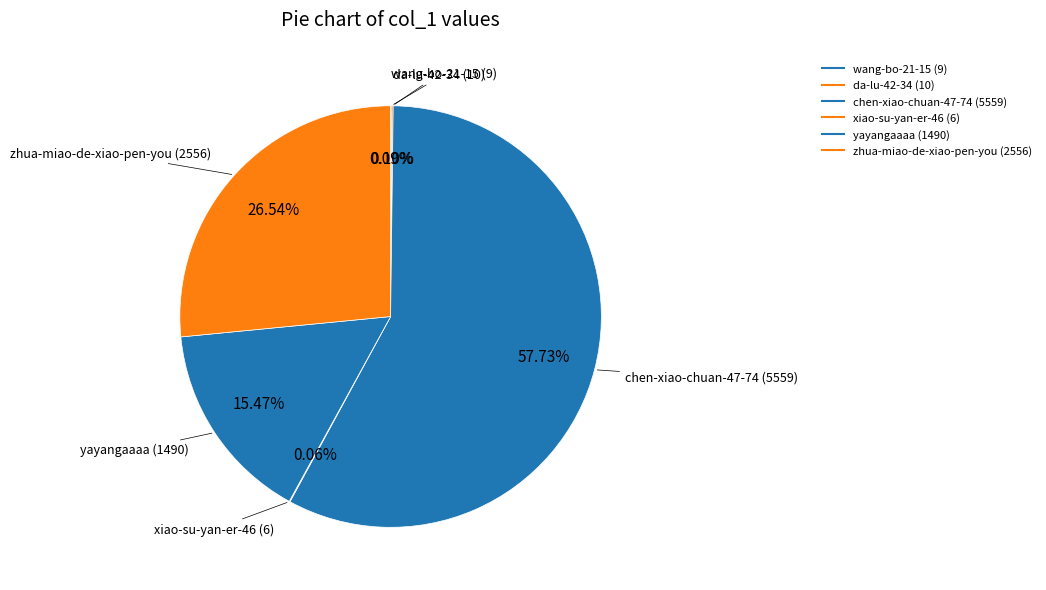

Which slice is the smallest?

xiao-su-yan-er-46